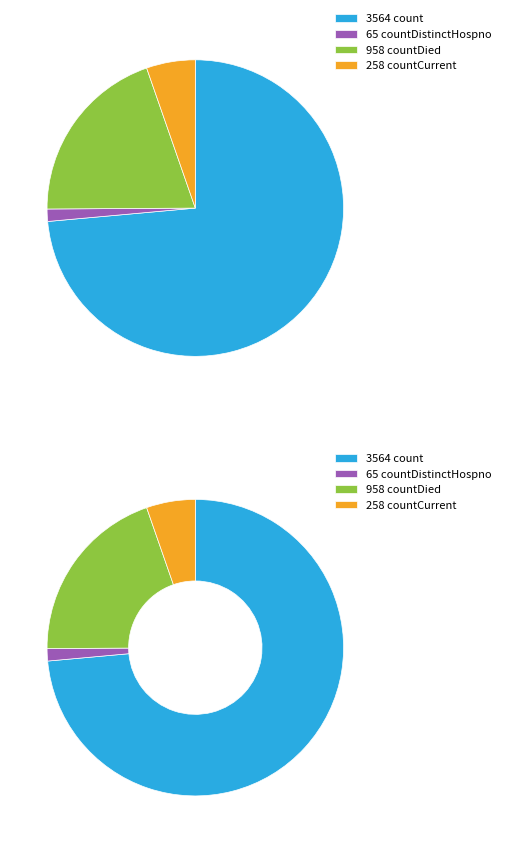

Does countDistinctHospno represent more than half of the total?

No